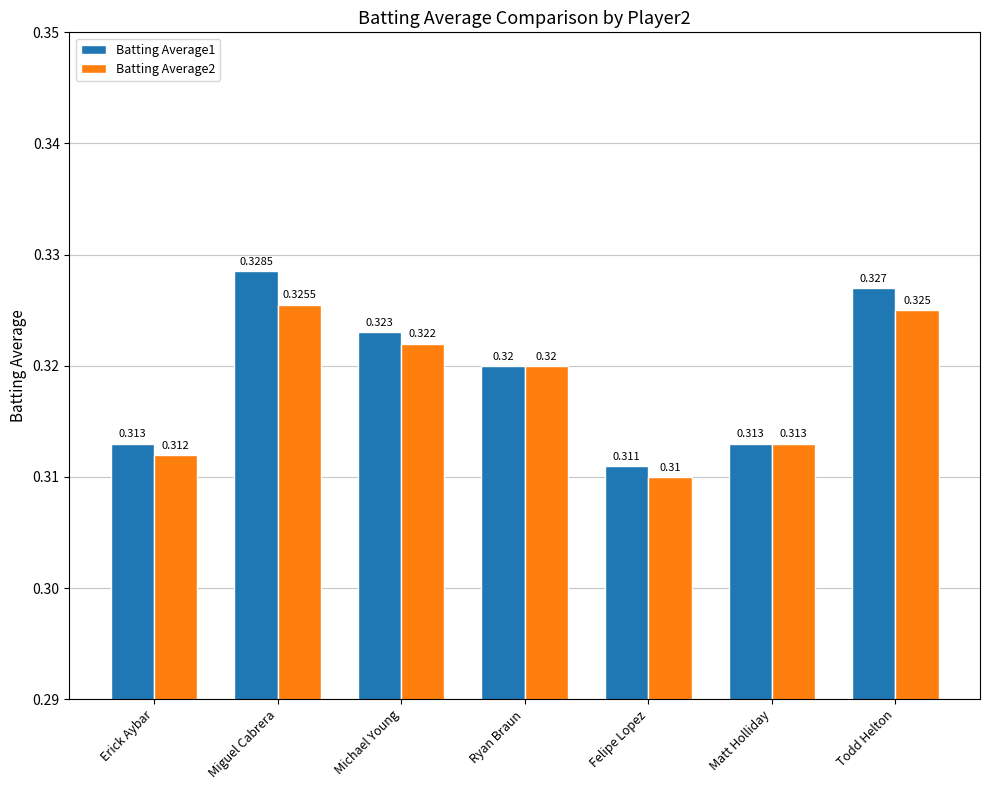

Rank the series by their maximum value, from highest to lowest.

Batting Average1, Batting Average2